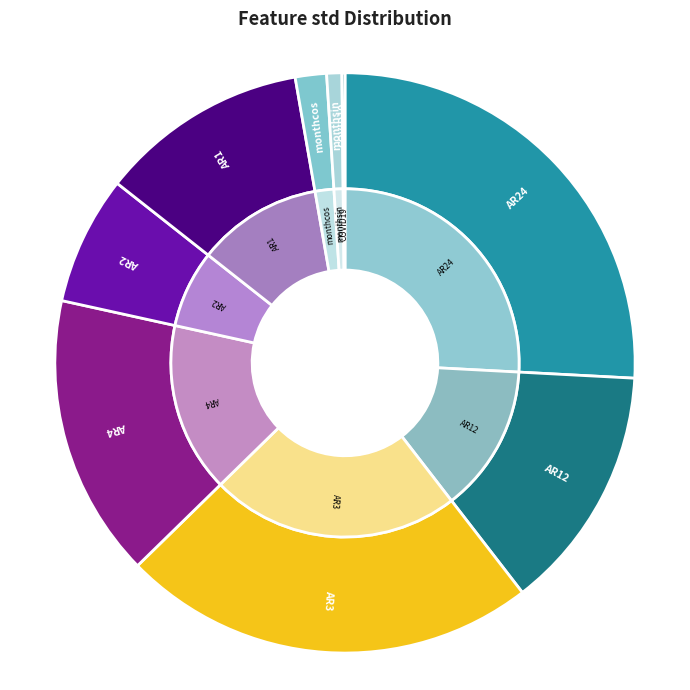

Which slice is the smallest?

COVID19